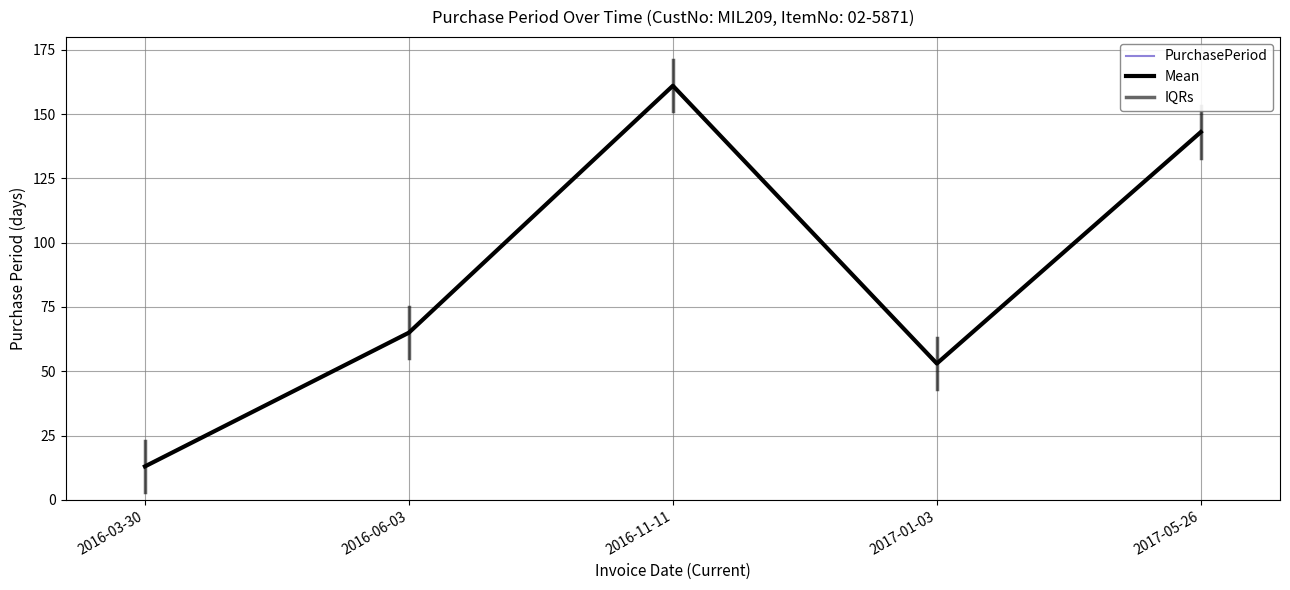

Reading right to left, what are all the values shown in this chart?

2017-05-26=143	2017-01-03=53	2016-11-11=161	2016-06-03=65	2016-03-30=13